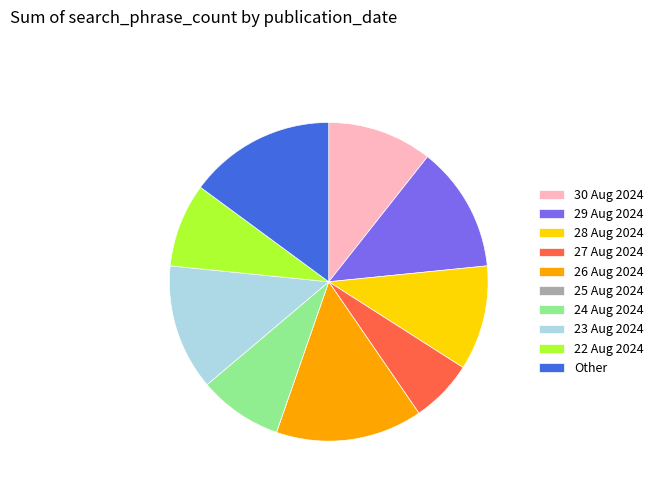

Combined, do 22 Aug 2024 and 30 Aug 2024 account for over 50%?

No